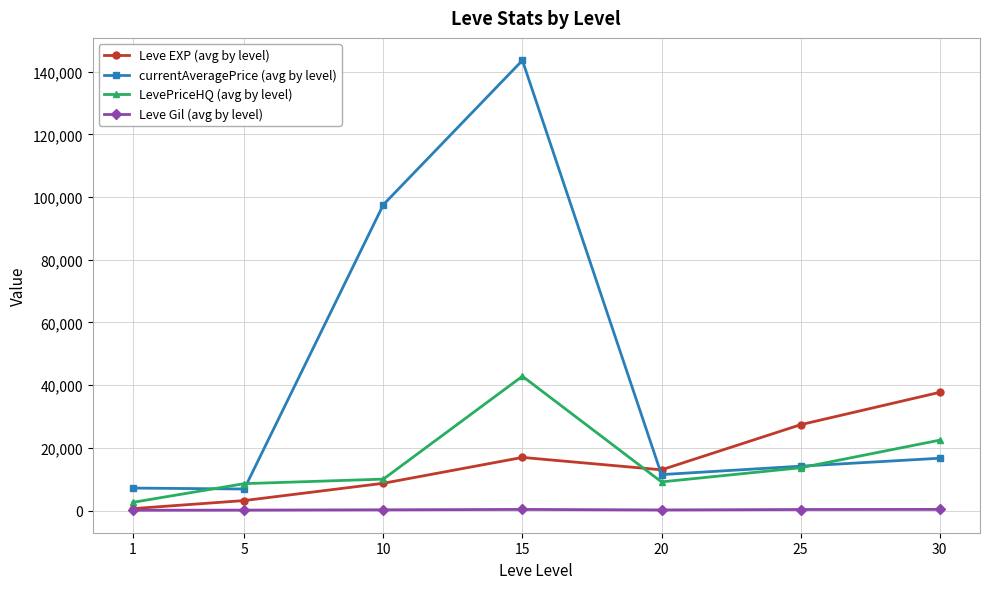

Which series has the largest total across all categories?

currentAveragePrice (avg by level)